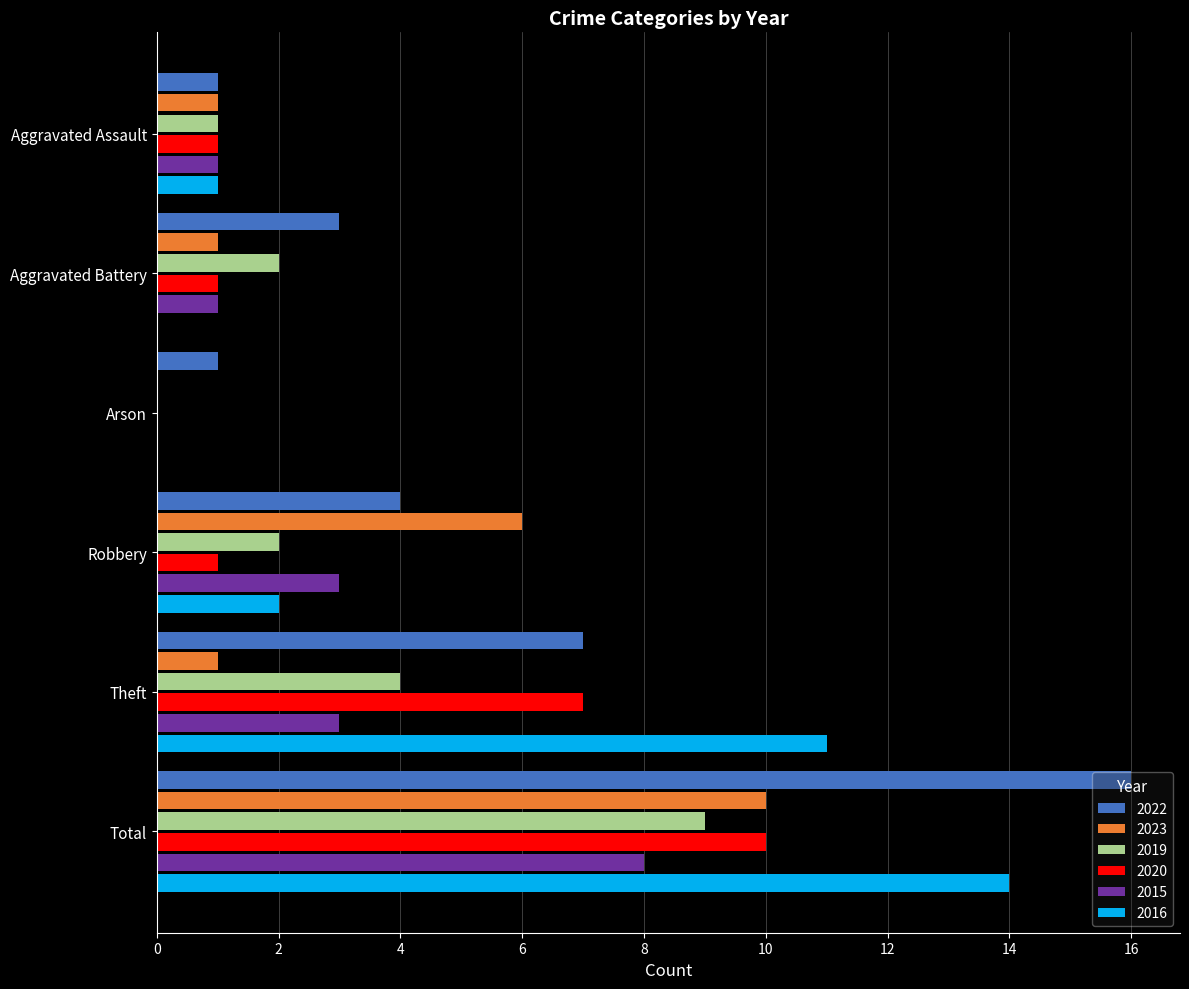

Which category has the highest value across all series?

Total